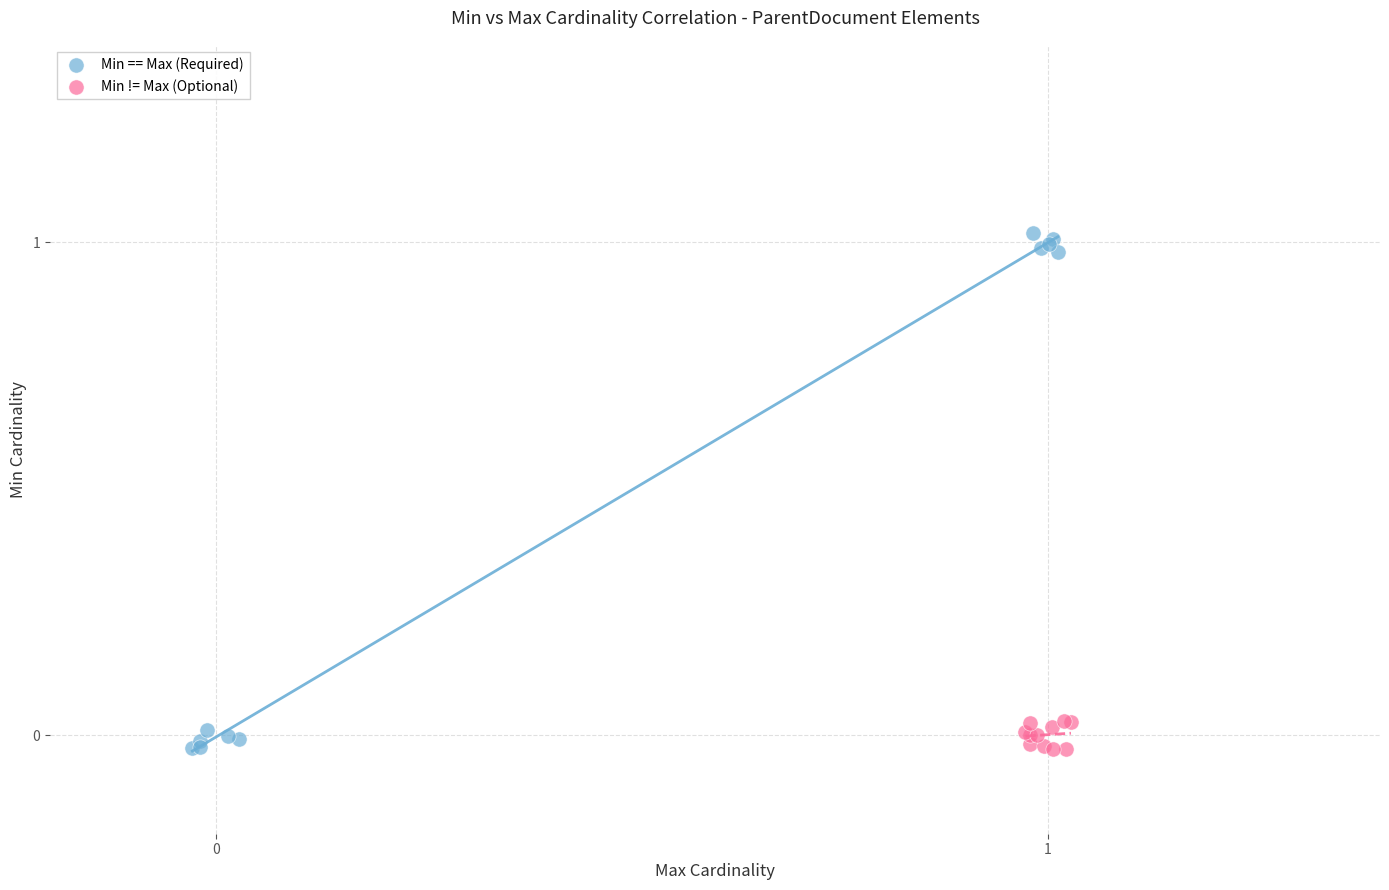

Which series has the widest spread of Y values?

Min == Max (Required)